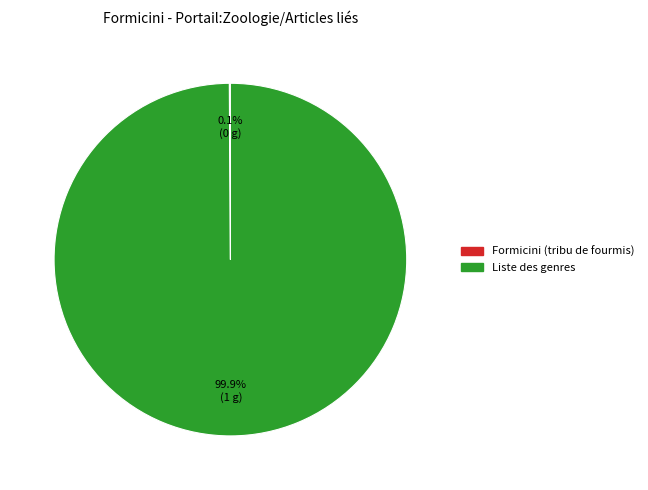

Which category has the biggest portion of the pie?

Liste des genres